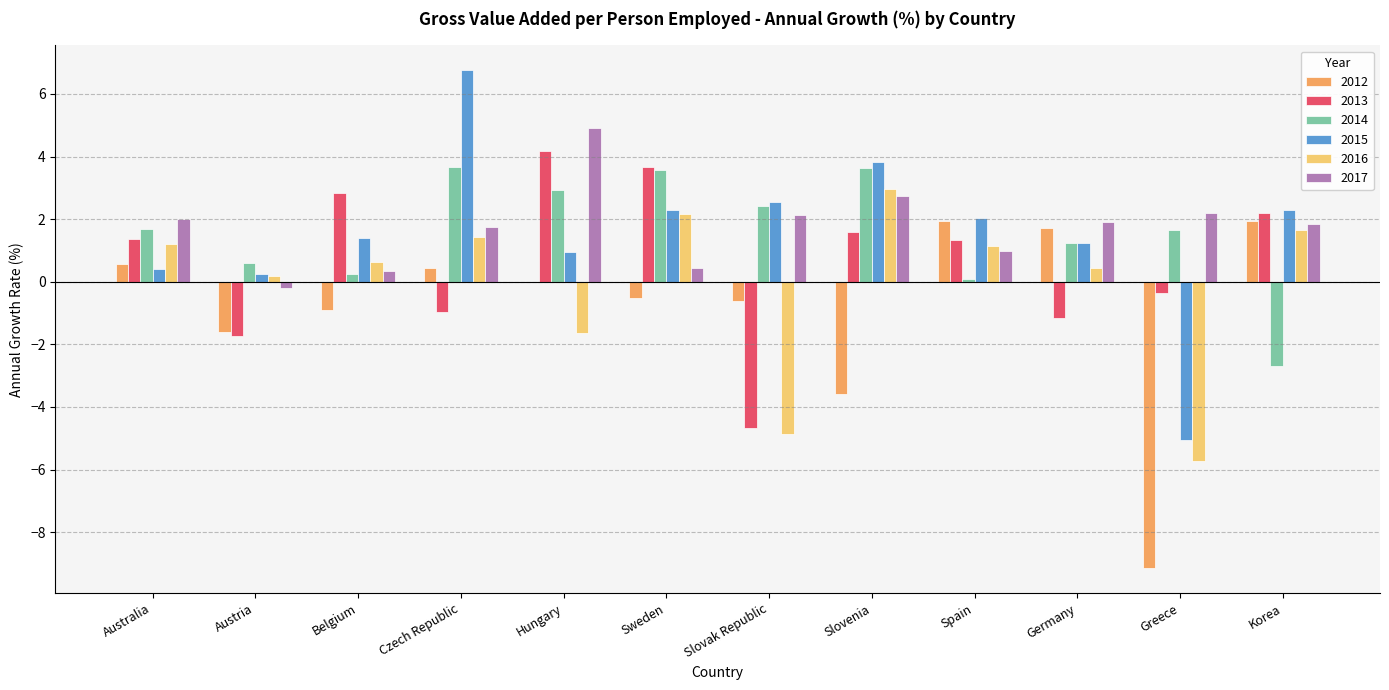

True or false: 2013 has a value of 1.1 at Sweden.

False